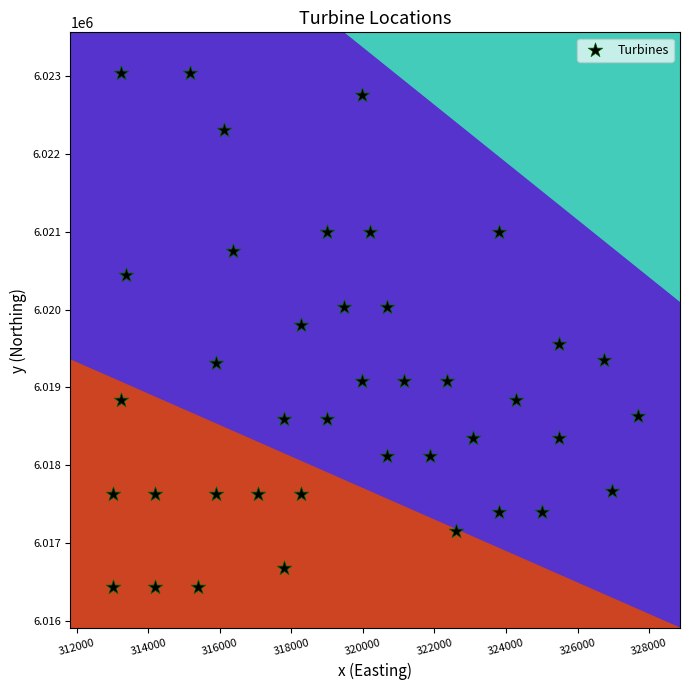

What is the range of Y values (max minus min)?

6593.4